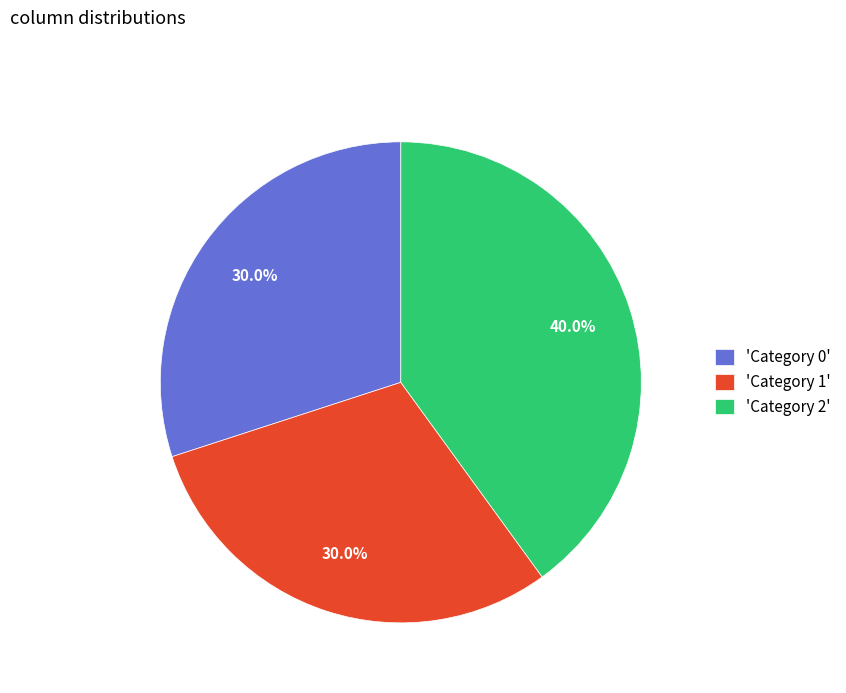

Is the sum of 'Category 2' and 'Category 1' greater than half?

Yes